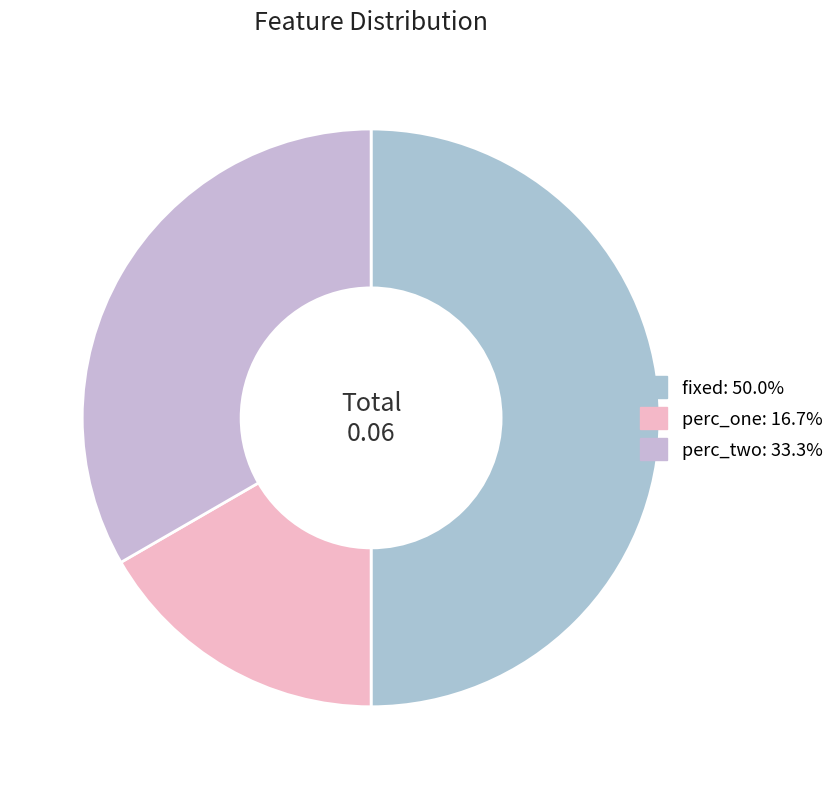

To the nearest percent, what is the difference between the largest and smallest slice percentages?

33%